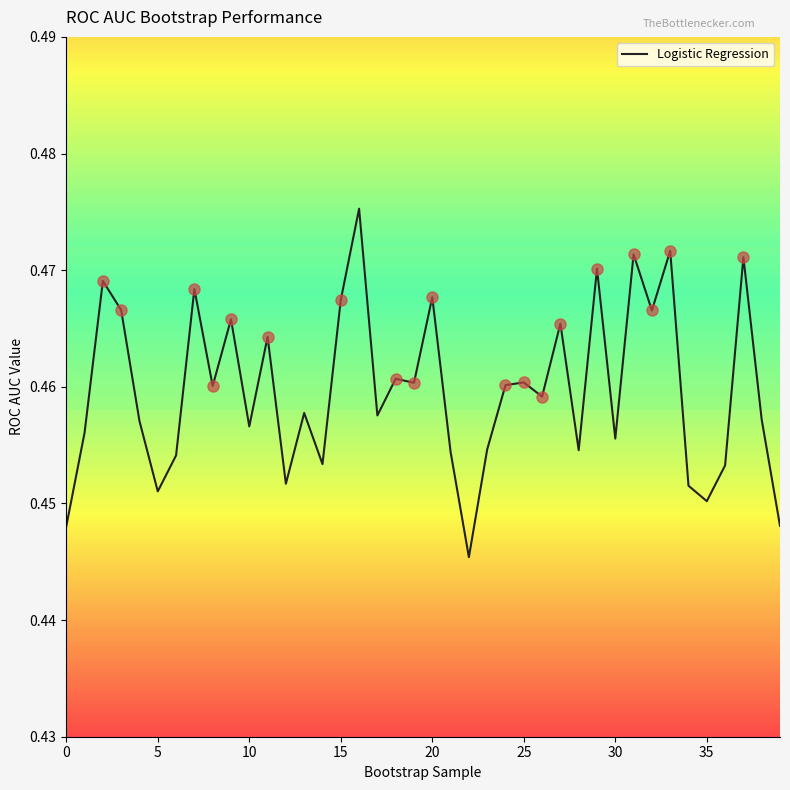

What is the value of the 38th point from the left?

0.5